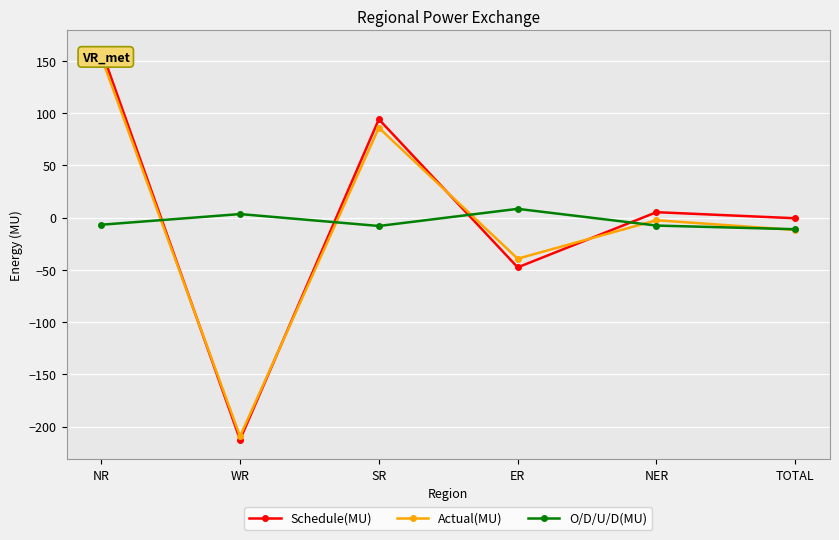

List the series in order of their peak value, highest first.

Schedule(MU), Actual(MU), O/D/U/D(MU)